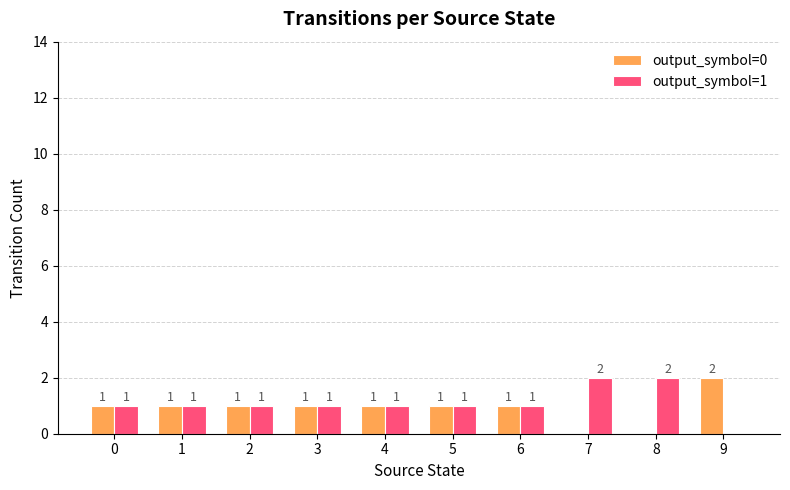

Which series has the largest total across all categories?

output_symbol=1